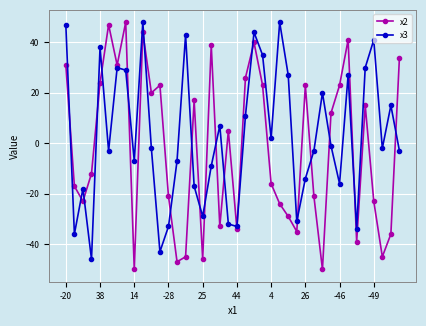

List the series in order of their overall mean, lowest first.

x2, x3